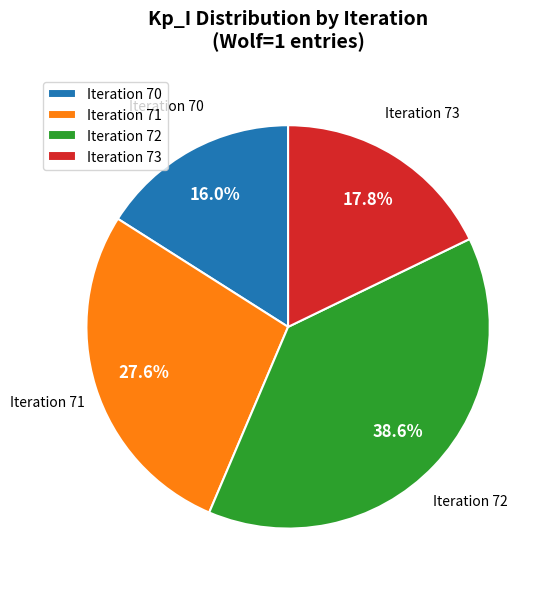

Is there any slice that represents more than half of the pie?

No